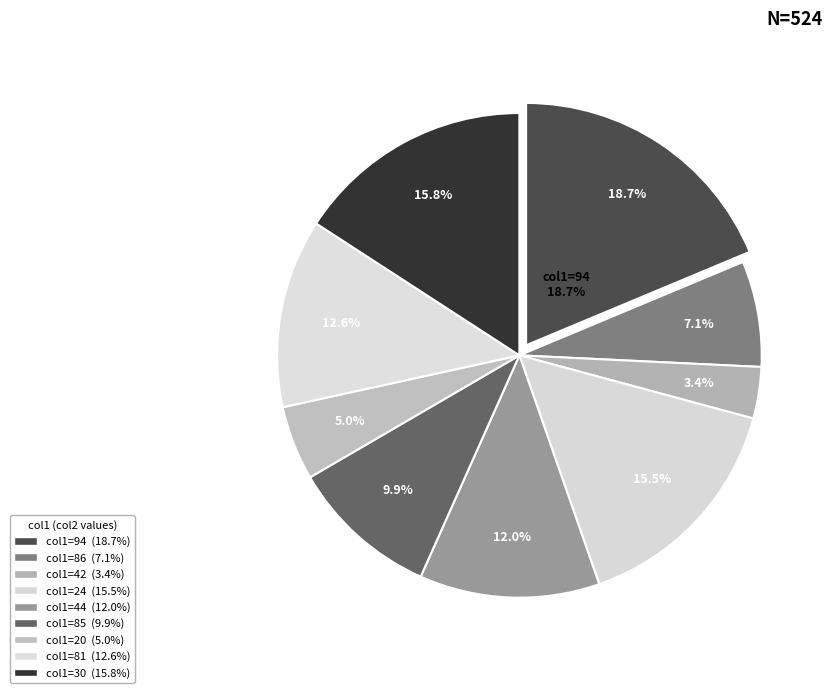

To the nearest percent, what portion does 85 represent?

10%